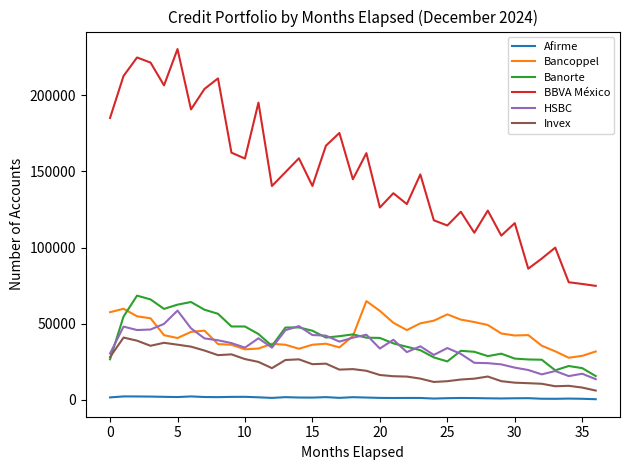

What is the maximum value for Invex?

40955